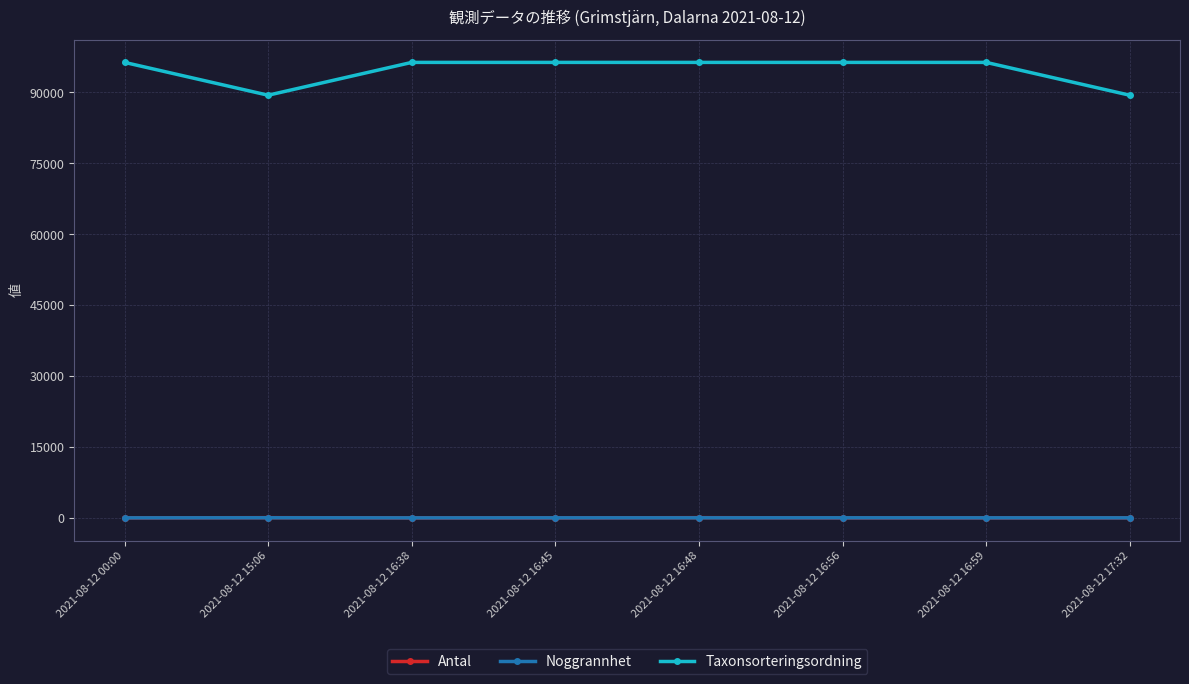

The value of Taxonsorteringsordning at 2021-08-12 16:45 is 151978. True or false?

False